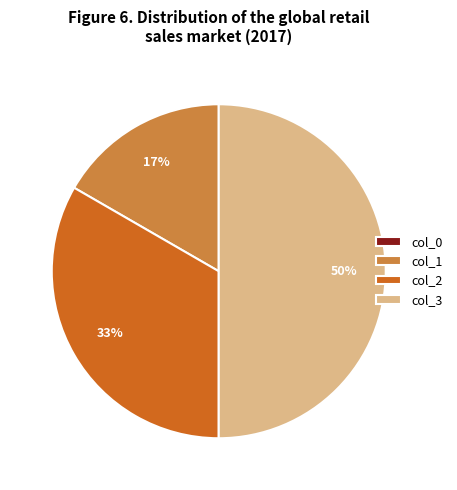

Approximately how many times larger is the value at col_1 compared to col_2?

0.5